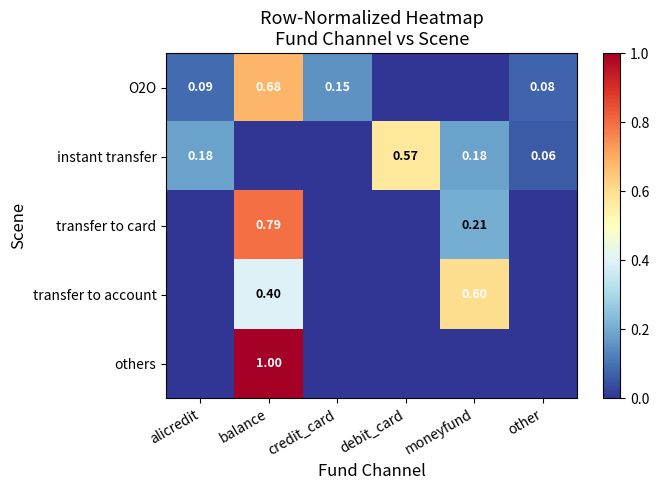

List the labels in order of O2O value, smallest first.

debit_card, moneyfund, other, alicredit, credit_card, balance